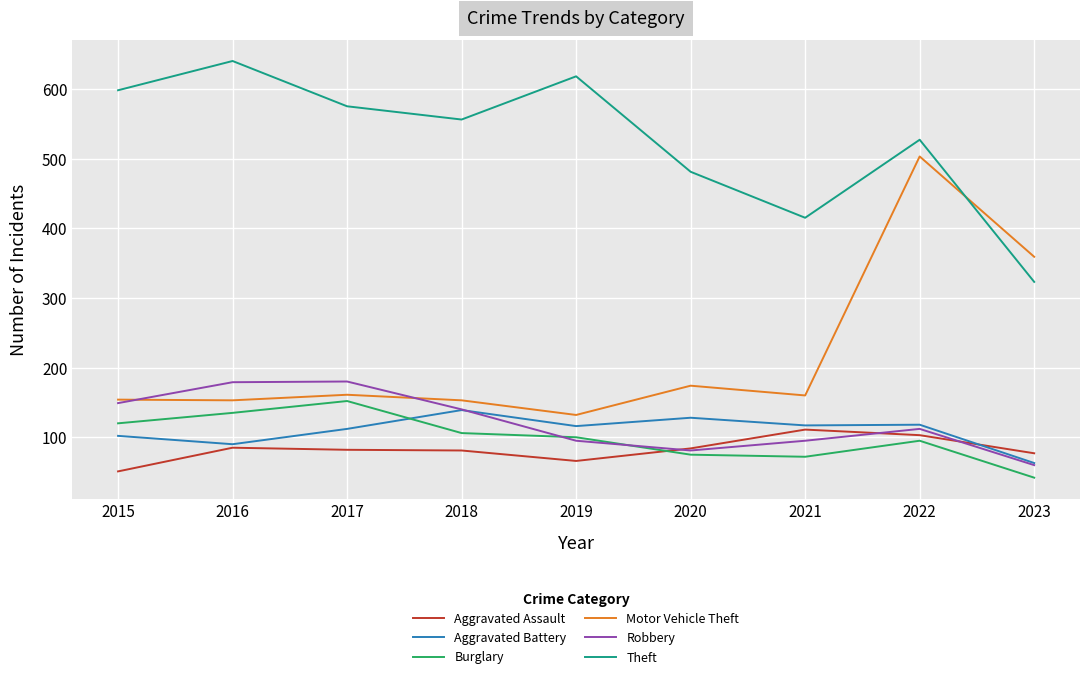

What is the spread (max minus min) of values at 2020?

406